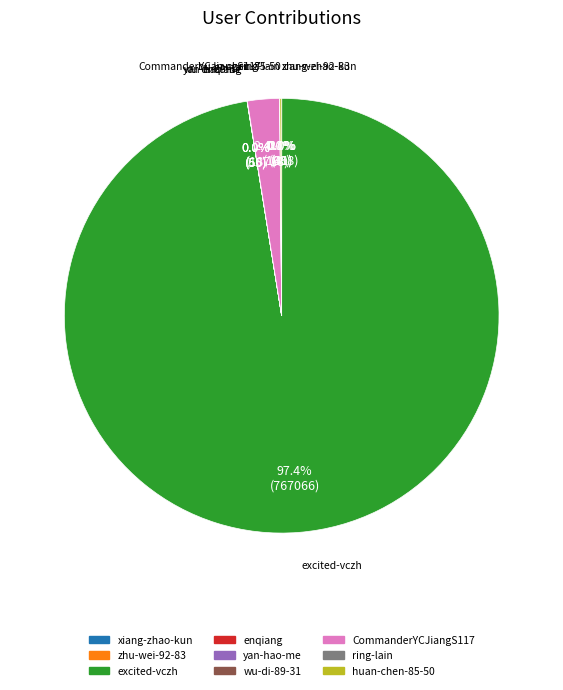

Does any single category account for the majority?

Yes